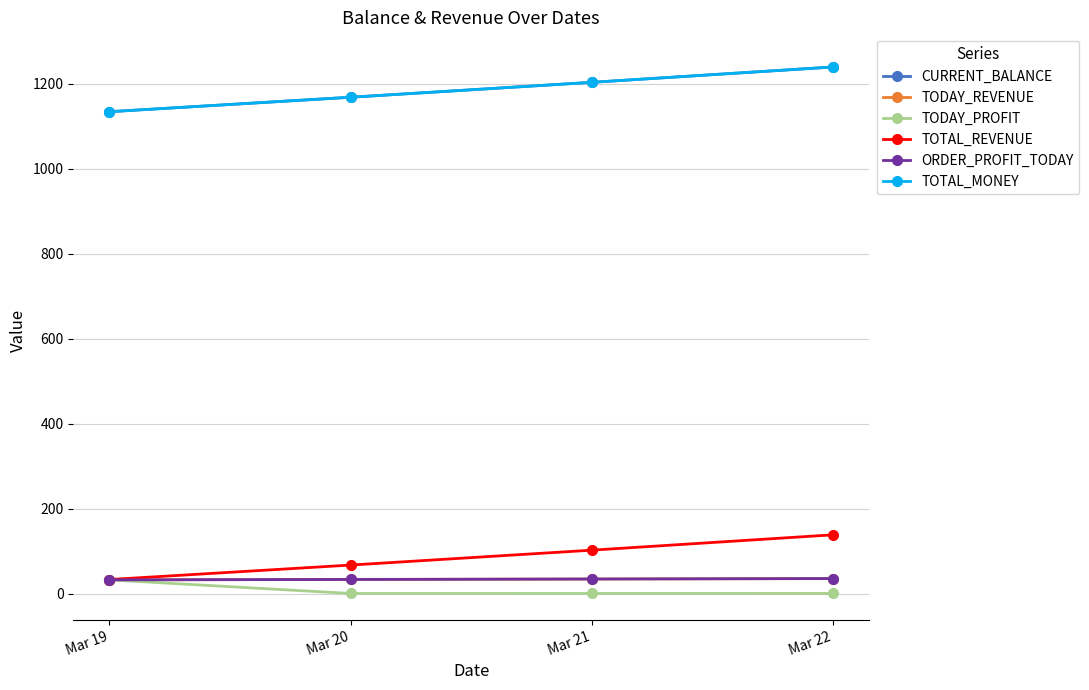

How many values in the TOTAL_MONEY series exceed 1202?

2